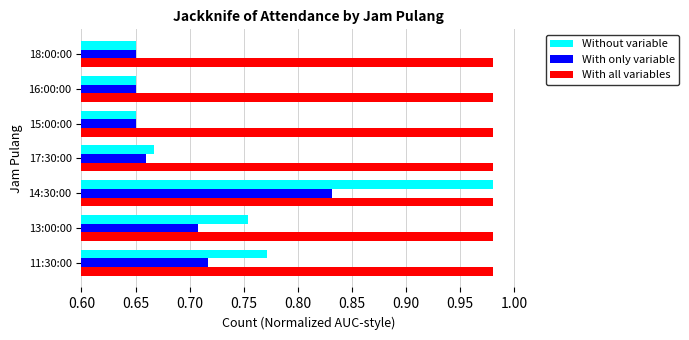

The With all variables series shows 0.5 at 18:00:00. True or false?

False